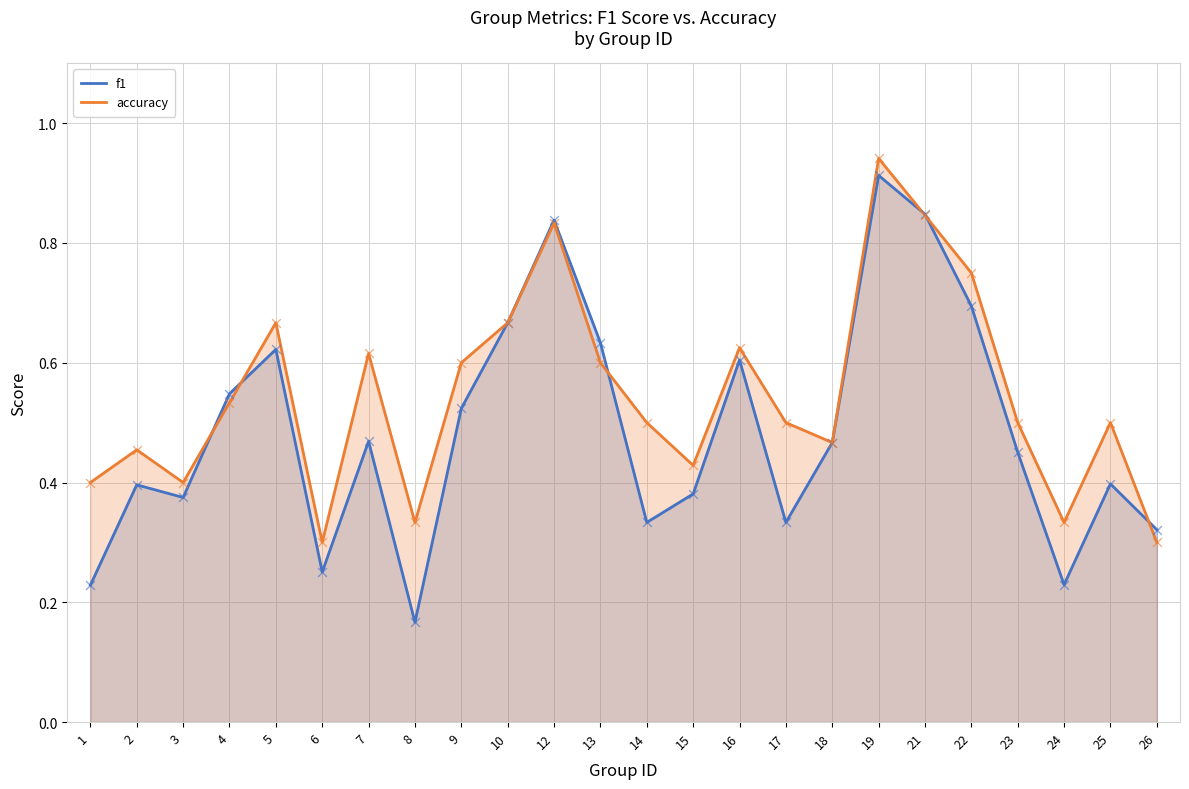

Which series contains the highest Y value?

accuracy